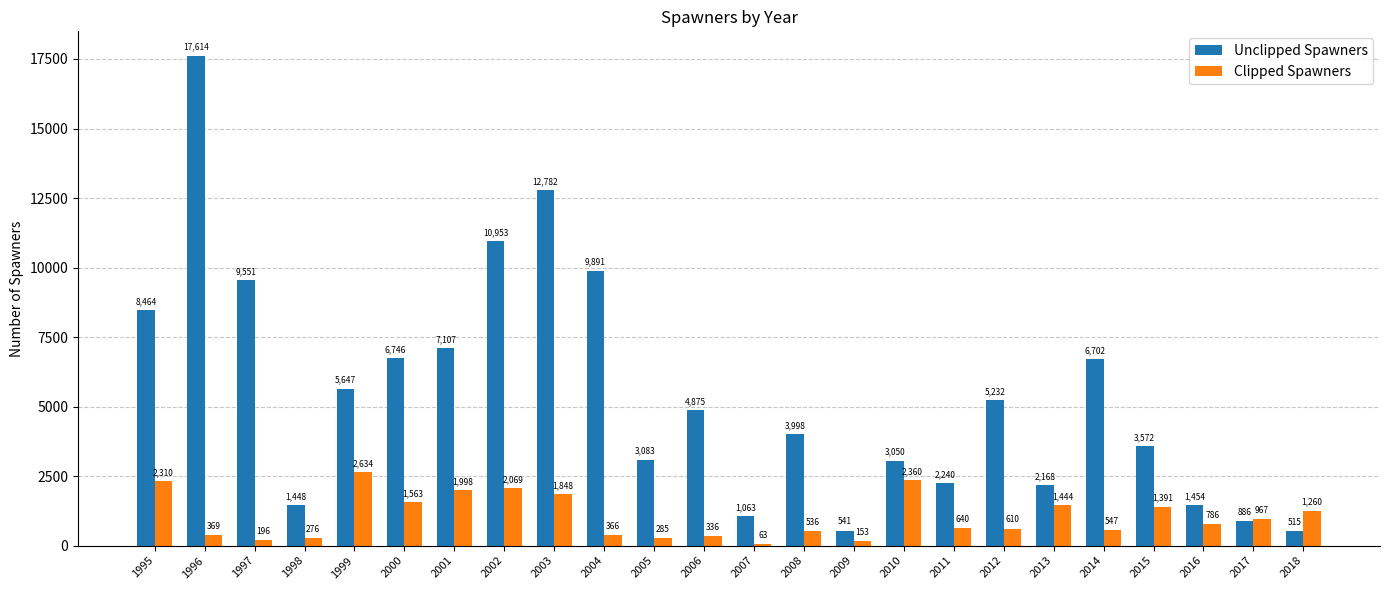

What is the difference between the maximum and minimum values in the Unclipped Spawners series?

17099